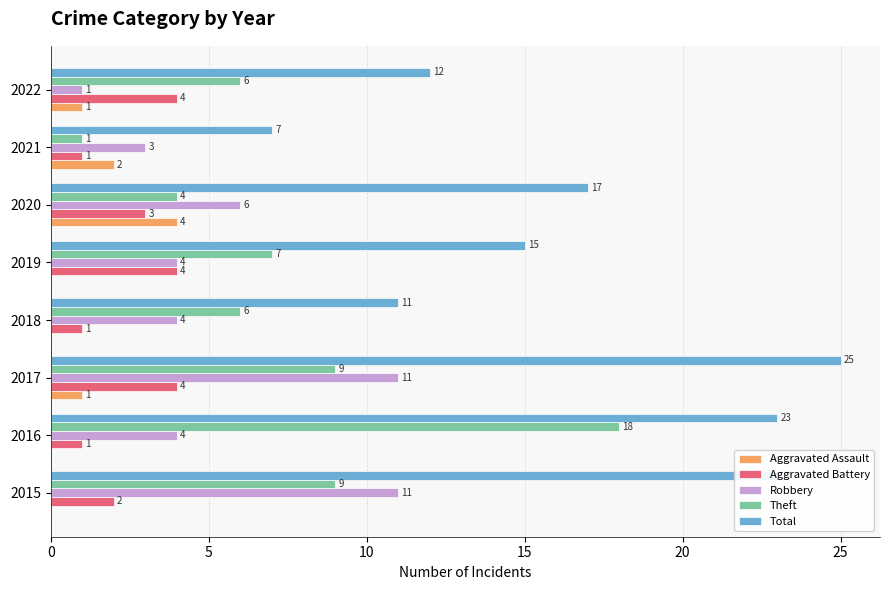

What is the sum of all Aggravated Assault values?

8